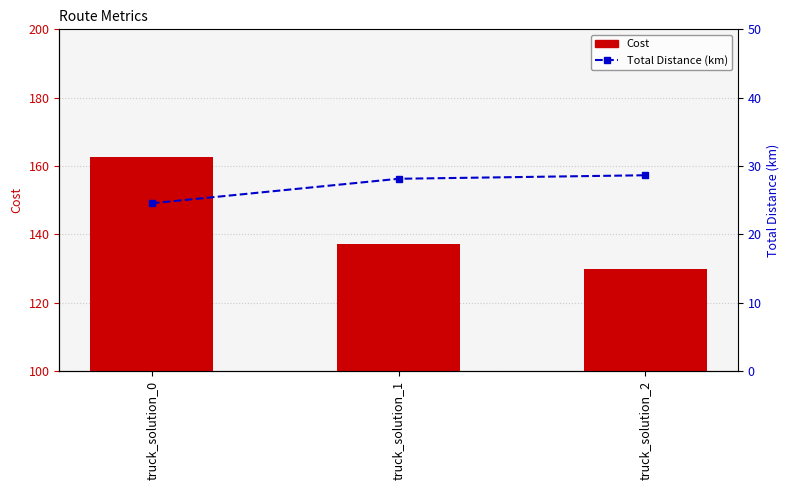

How many data points in Cost are less than 137?

1